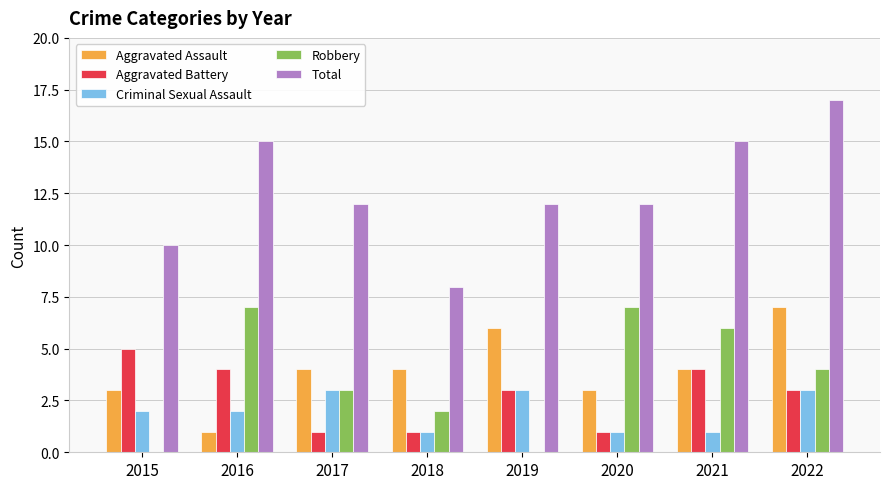

How many Robbery values are between 2 and 7?

6